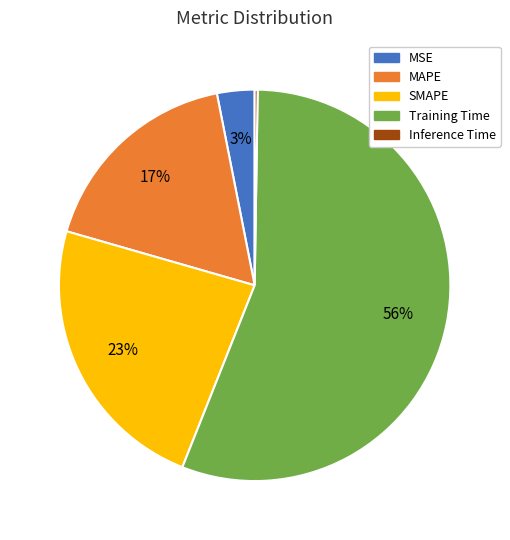

Which slice is the largest?

Training Time